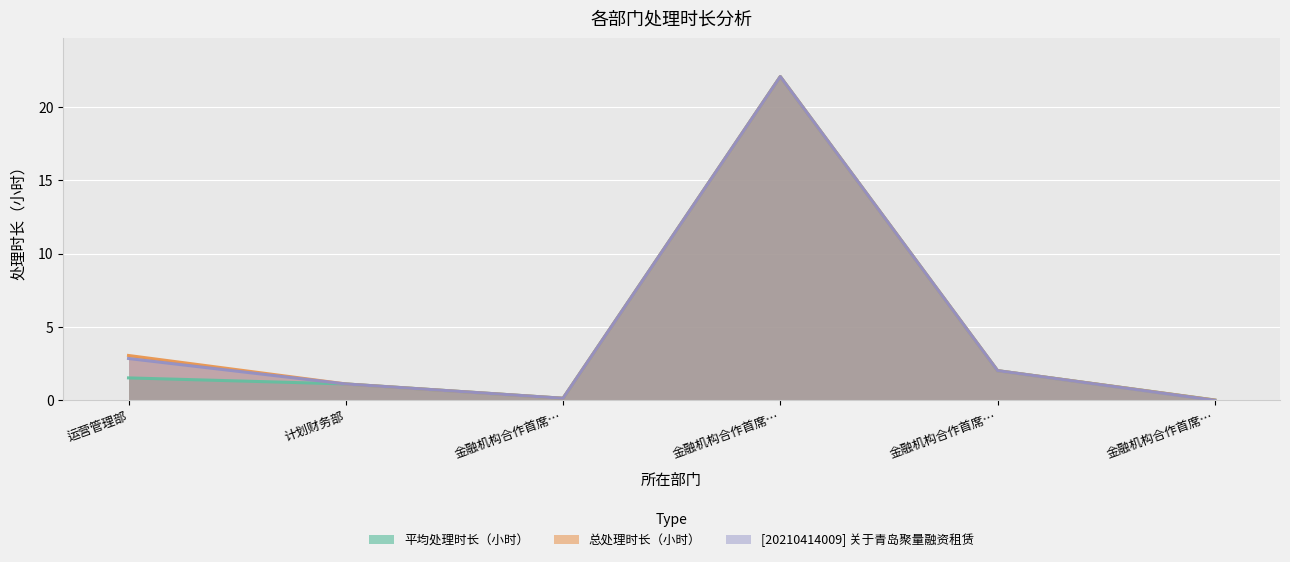

True or false: 总处理时长（小时） and [20210414009] 关于青岛聚量融资租赁 intersect in this chart.

False